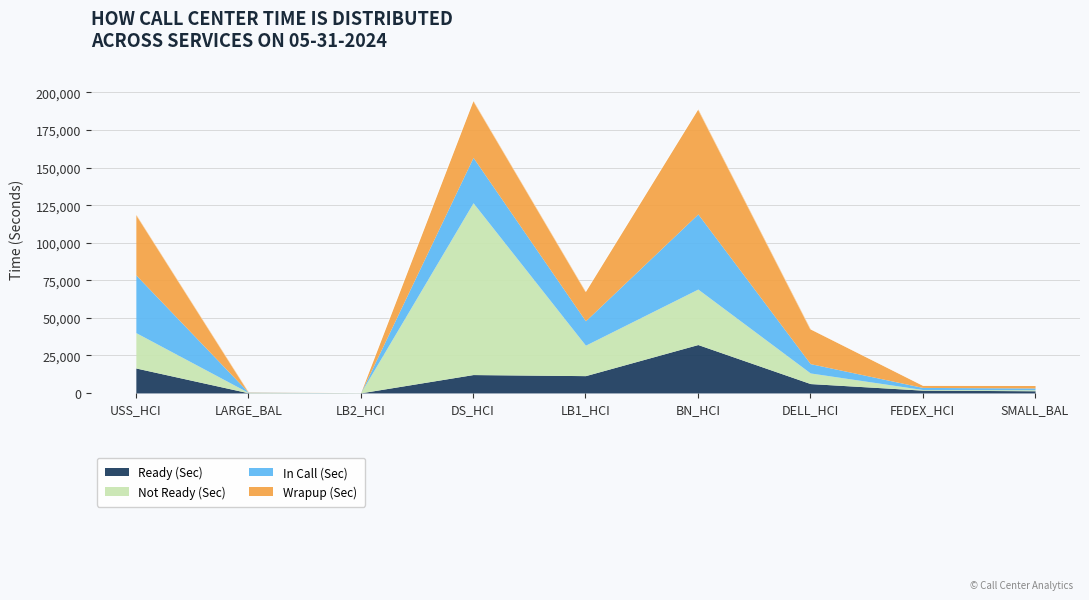

At which category is the sum across all series the highest?

DS_HCI